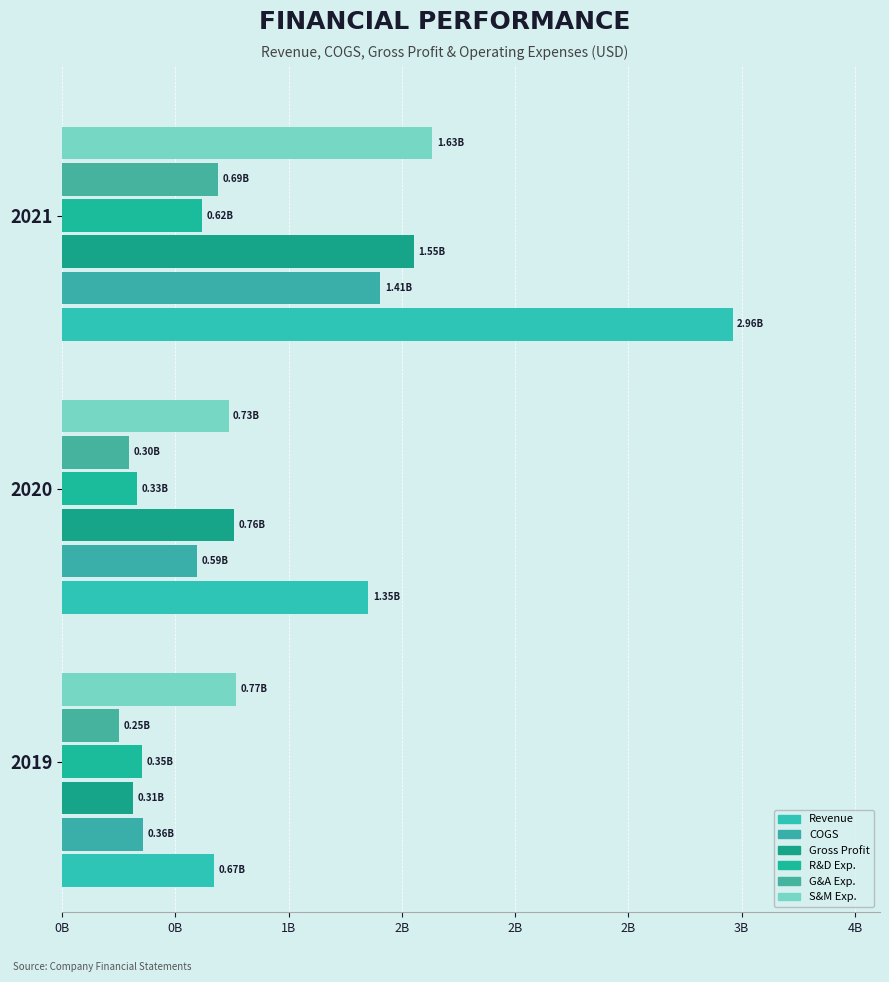

Which series has the largest total across all categories?

Revenue